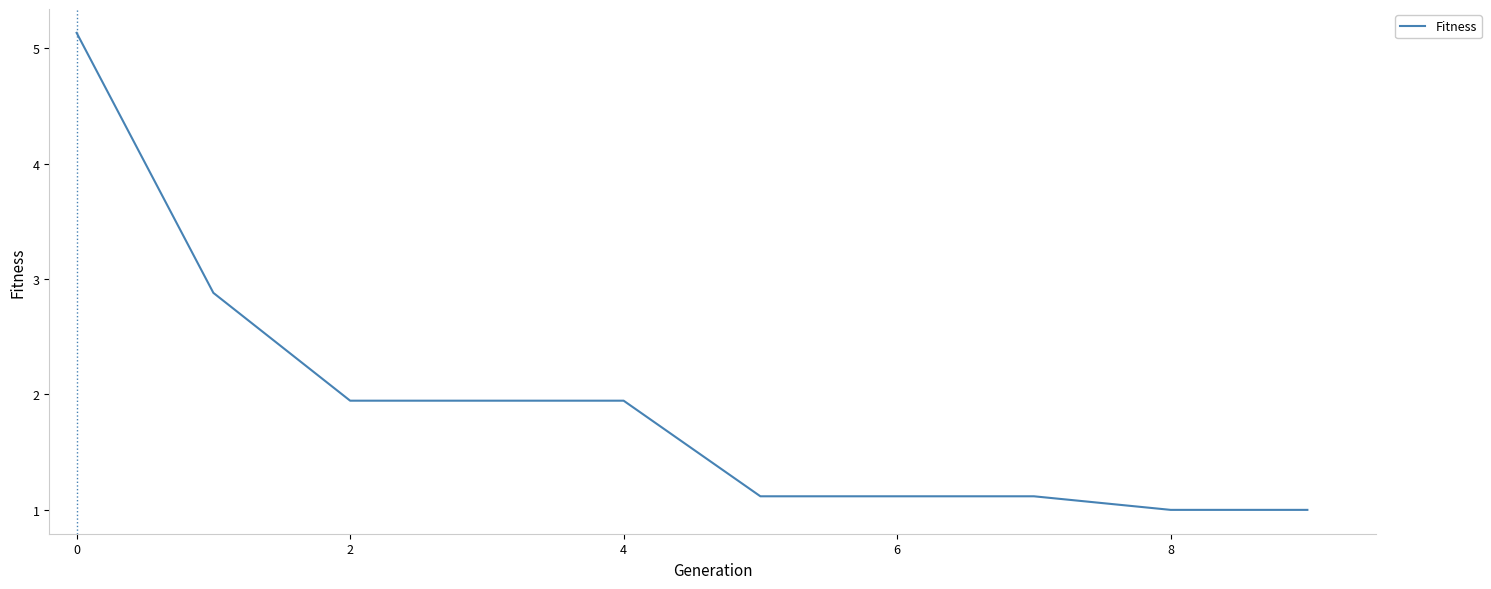

What is the greatest value displayed?

5.1